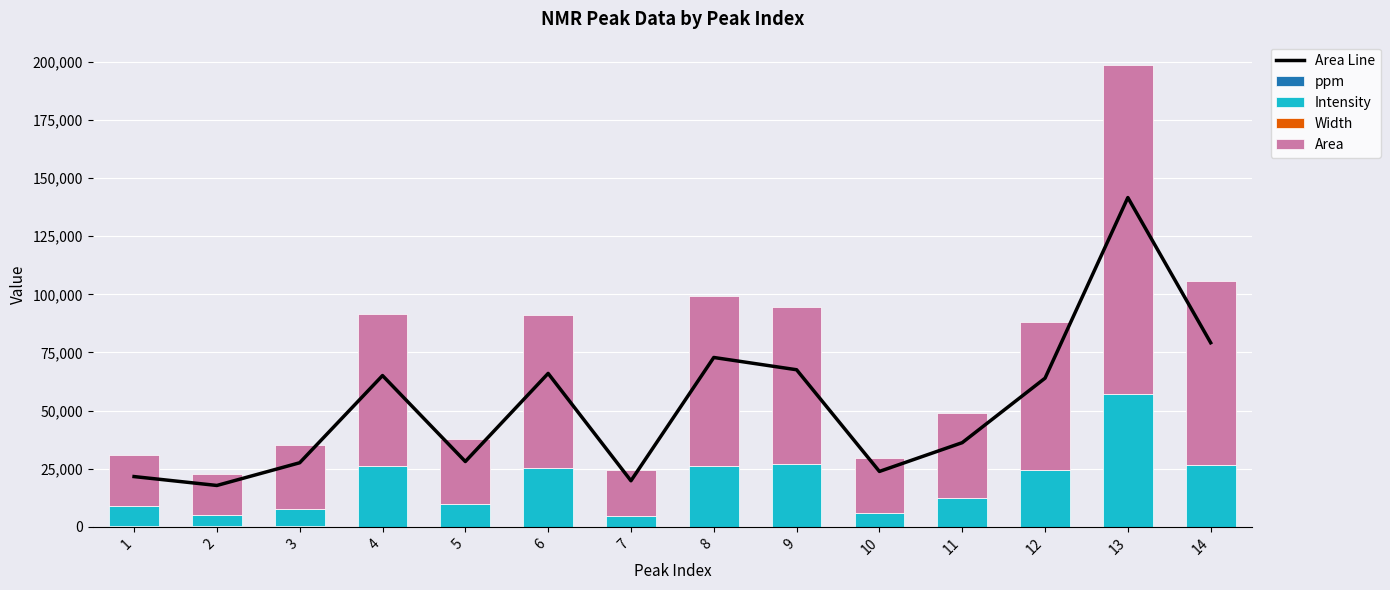

Which series has the largest total across all categories?

Area Line